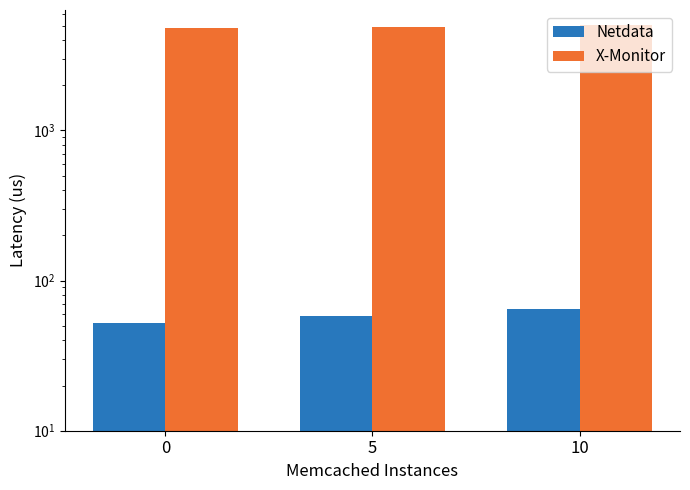

Does the chart contain any negative values?

No